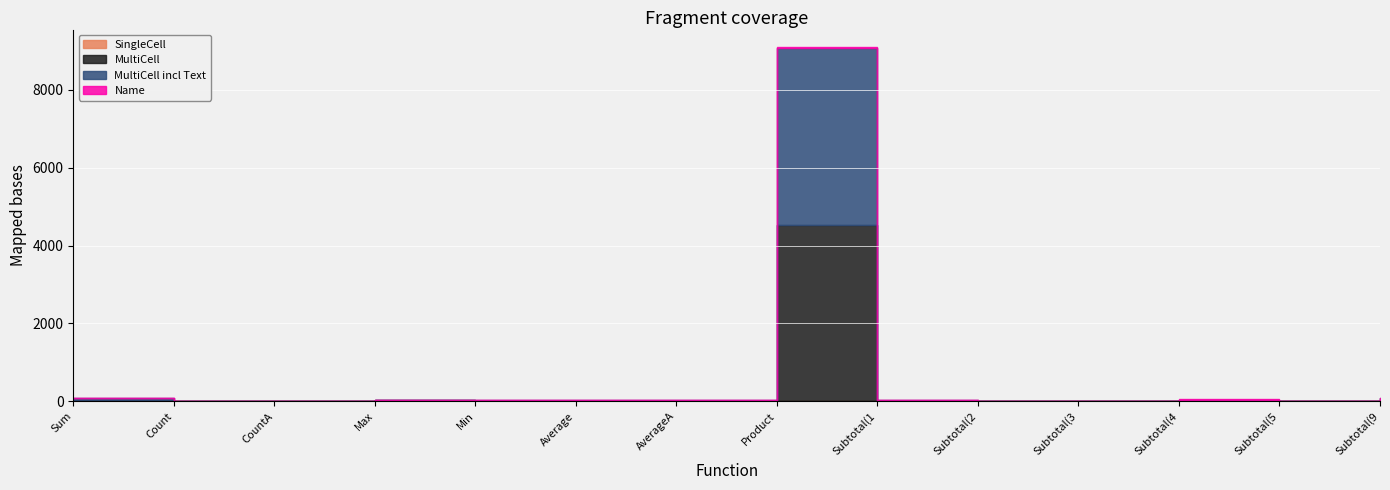

List the labels in order of MultiCell value, smallest first.

Min, Subtotal(5, Count, CountA, Subtotal(2, Subtotal(3, Average, AverageA, Subtotal(1, Max, Subtotal(4, Sum, Subtotal(9, Product